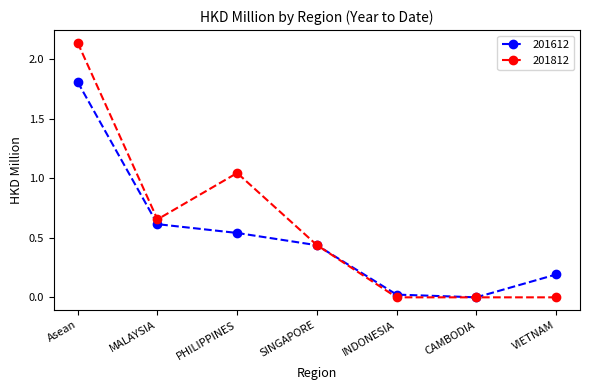

Rank the series by their maximum value, from lowest to highest.

201612, 201812